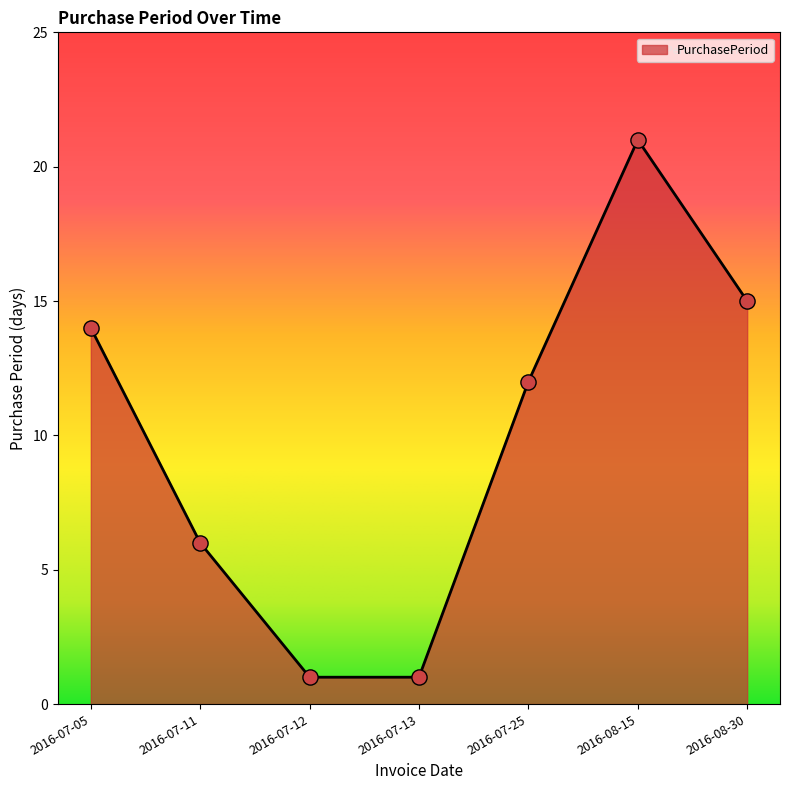

Approximately how many times larger is the value at 2016-07-25 compared to 2016-08-15?

0.6